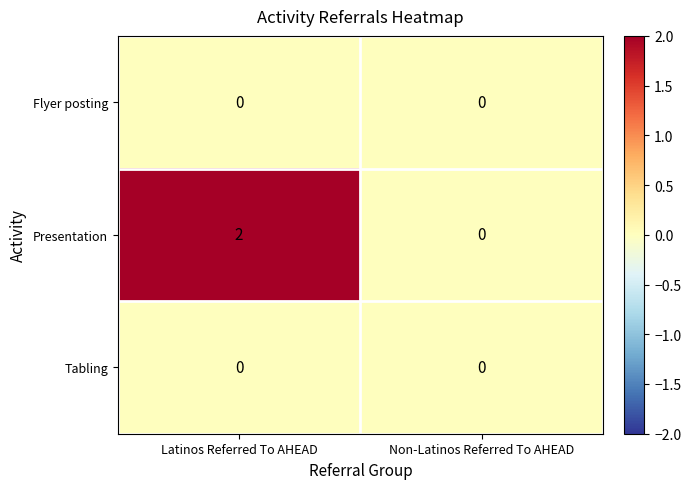

How many series are shown in this chart?

3